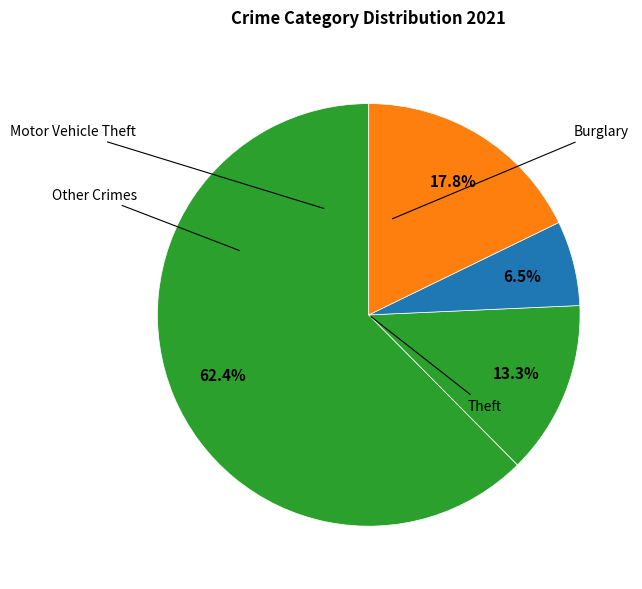

How many segments does this pie chart have?

4